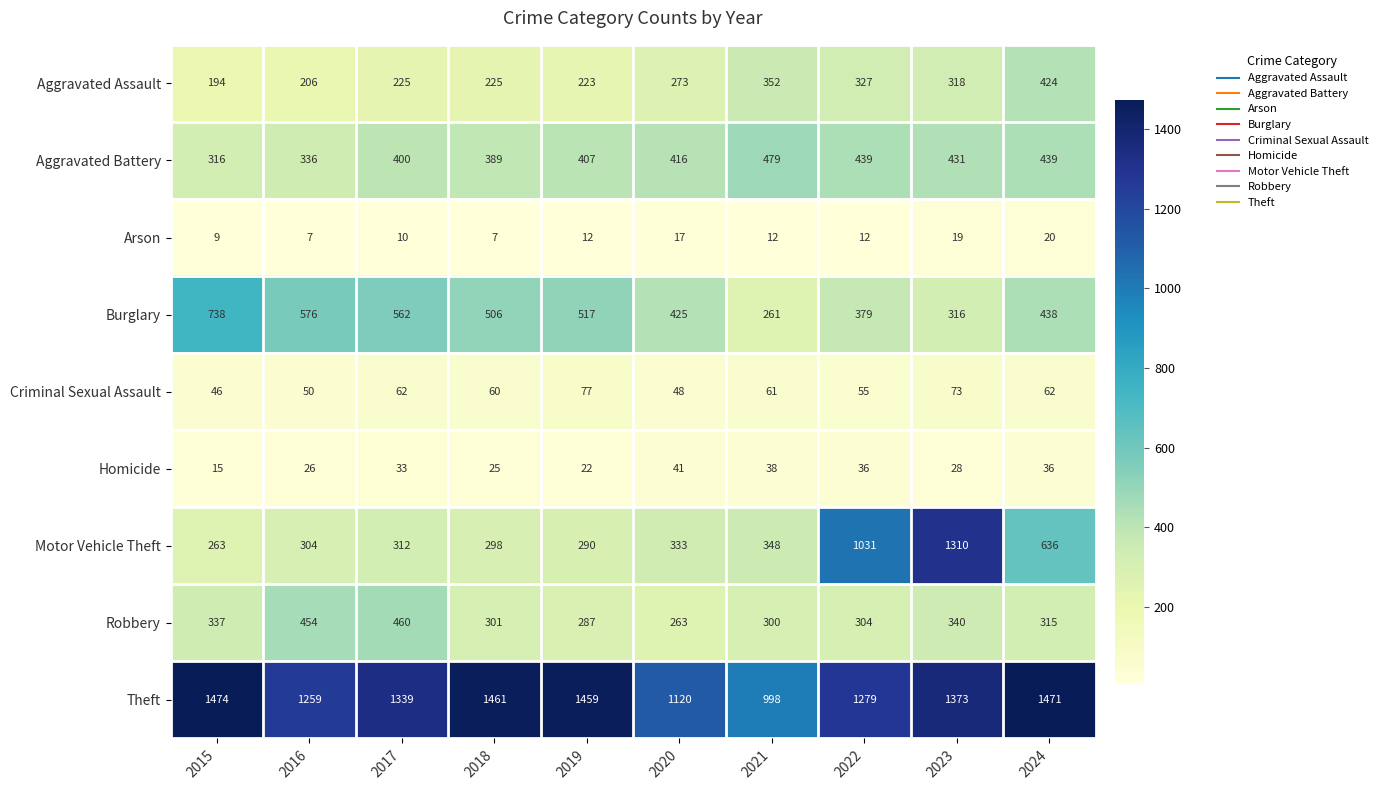

What is the difference between the maximum and minimum values in the Homicide series?

26